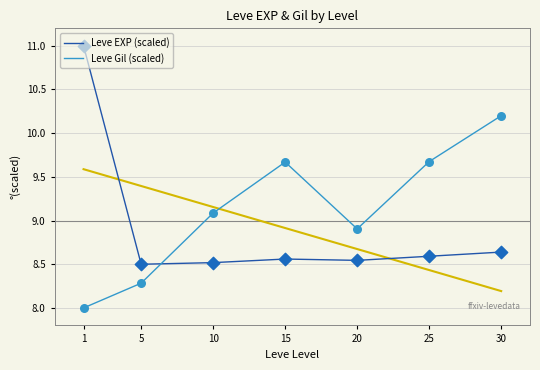

What is the total value across all series at 5?

16.8